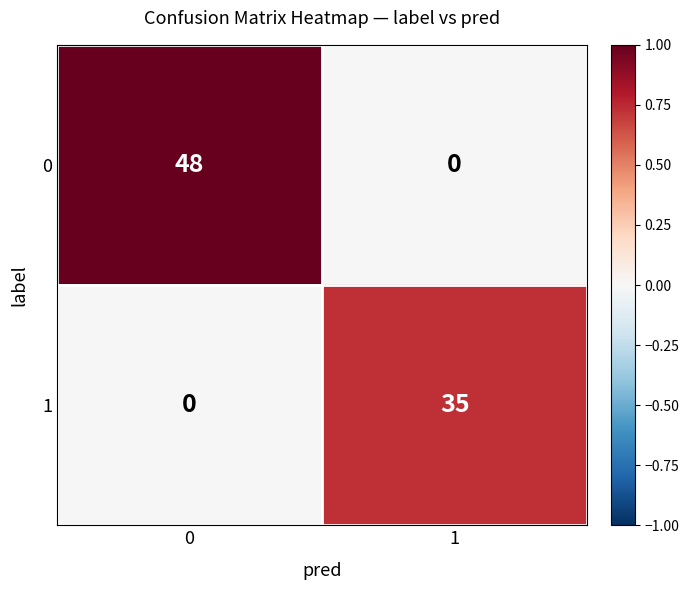

What is the sum of the 0 values at 0 and 1?

48